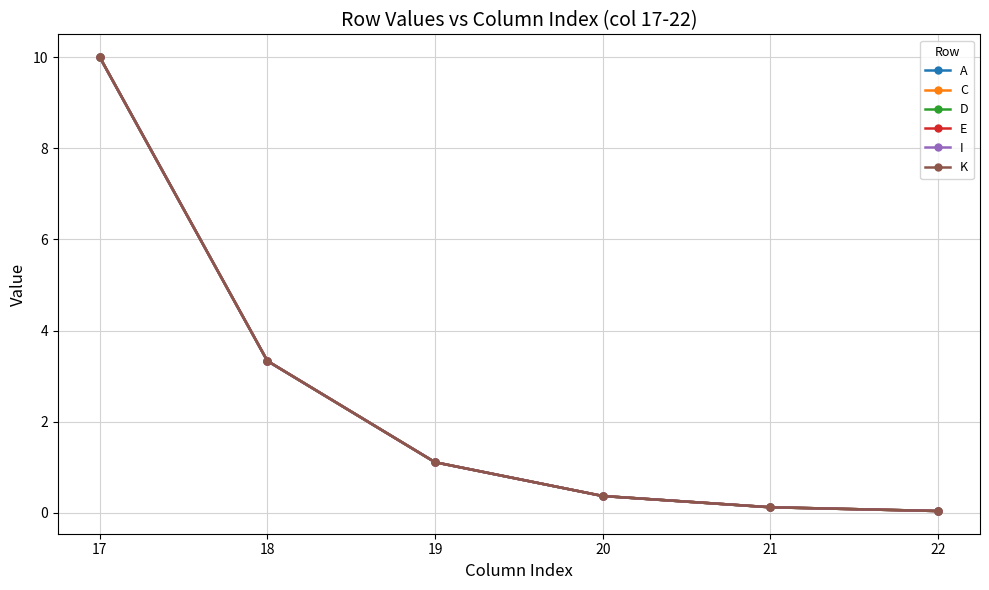

Is this an area chart (filled region under the line)?

No